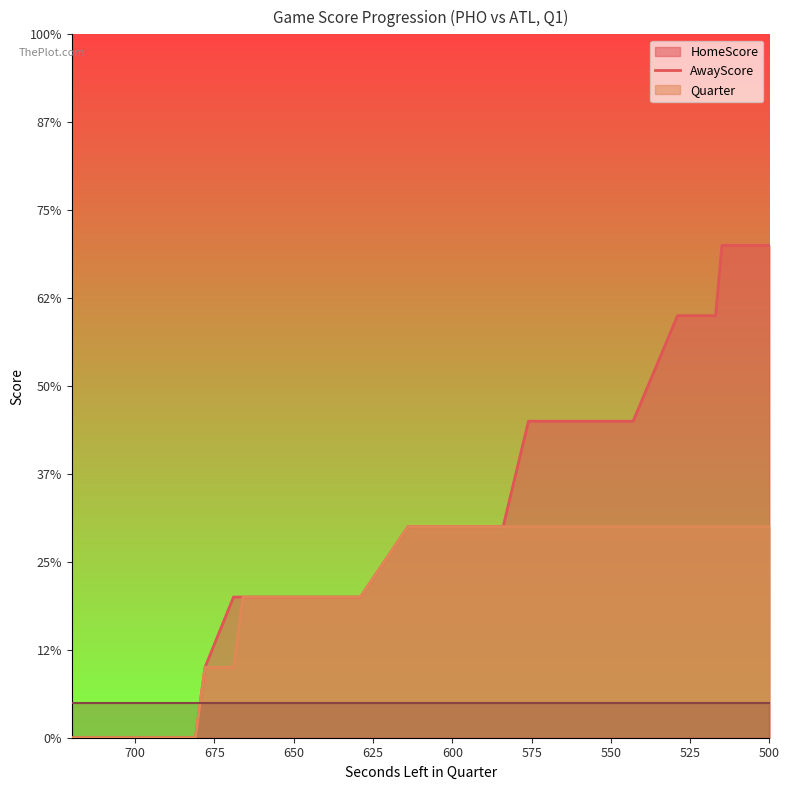

Which category has the lowest value across all series?

720